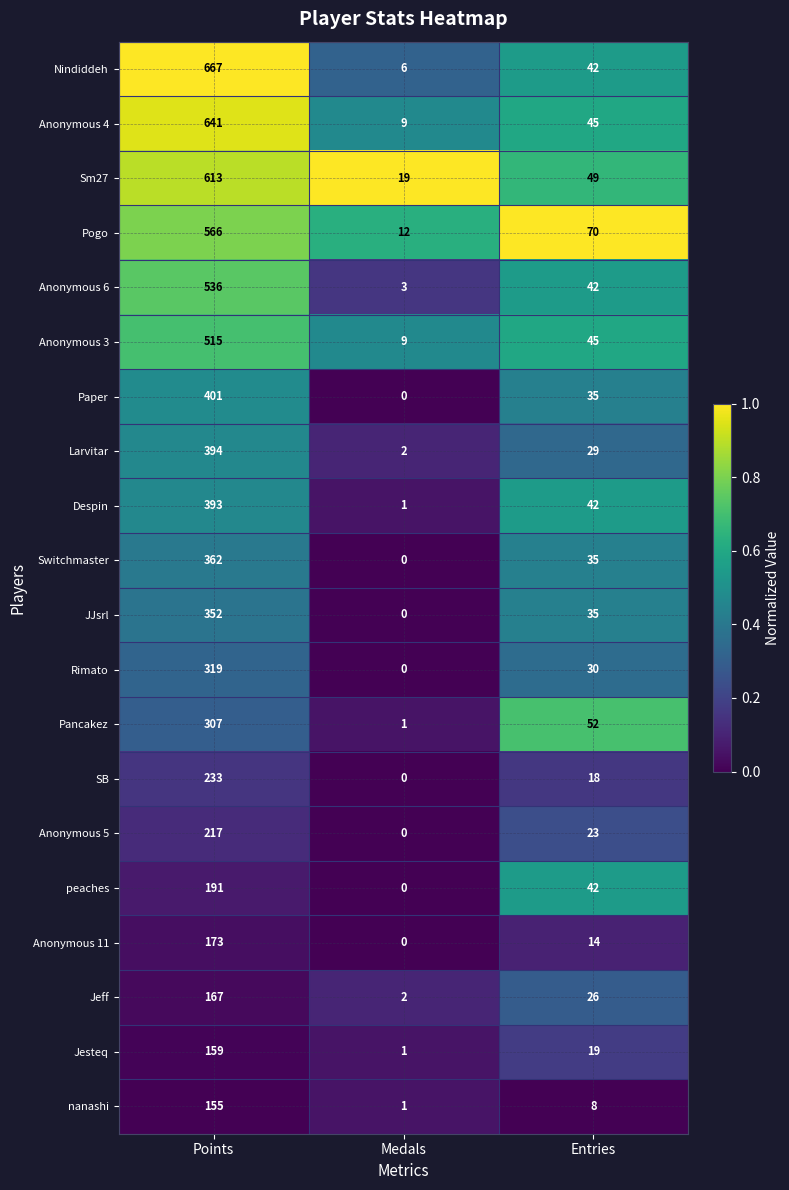

List the series in order of their peak value, lowest first.

nanashi, Jesteq, Jeff, Anonymous 11, peaches, Anonymous 5, SB, Pancakez, Rimato, JJsrl, Switchmaster, Despin, Larvitar, Paper, Anonymous 3, Anonymous 6, Pogo, Sm27, Anonymous 4, Nindiddeh